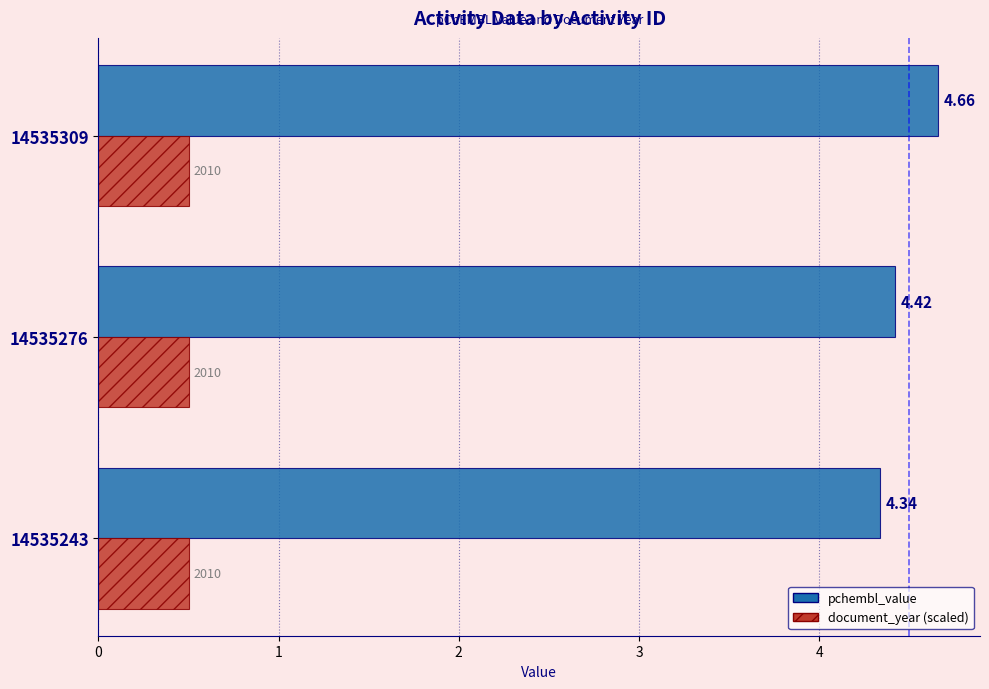

At which category is the sum across all series the highest?

14535309